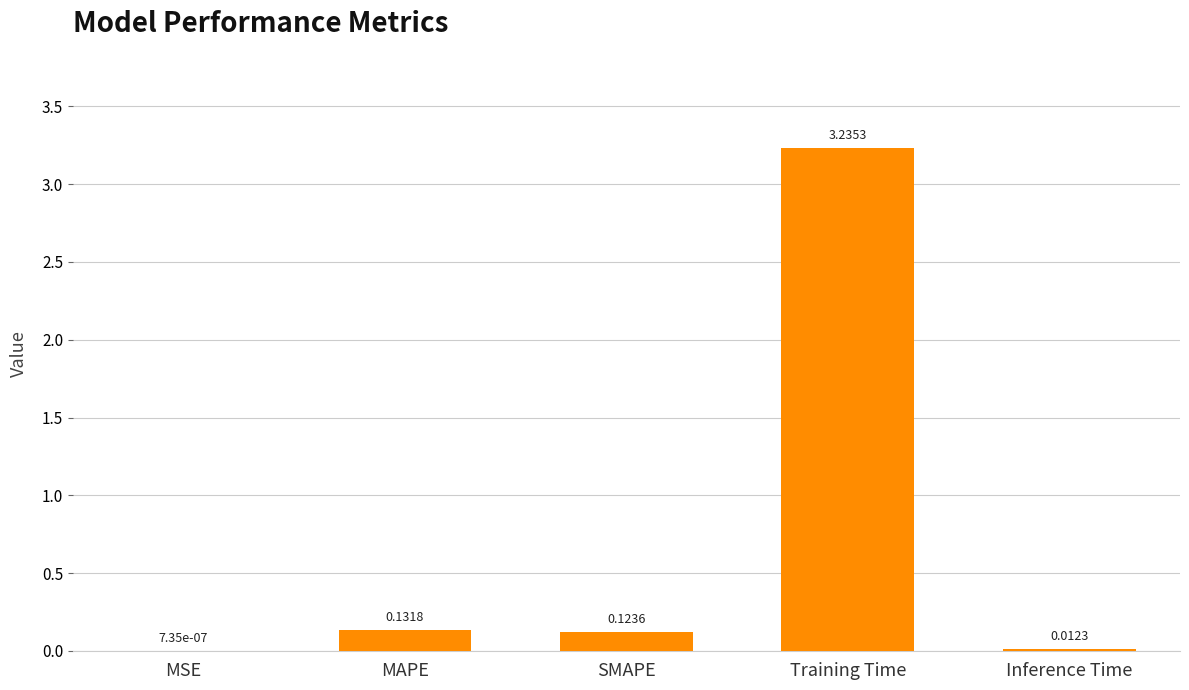

What is the change in value from MSE to MAPE?

+0.1